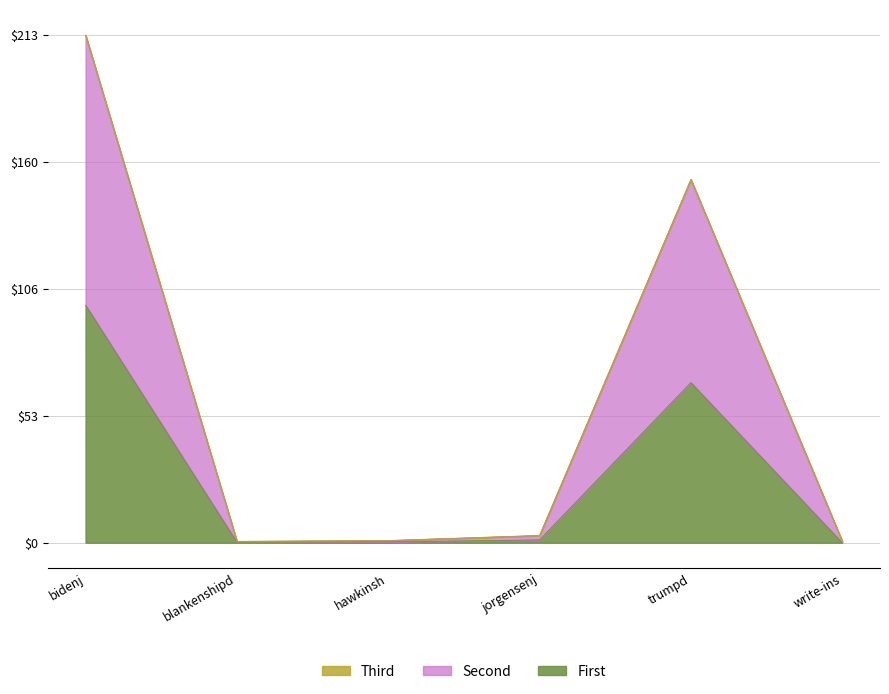

At which label is First closest to 49?

trumpd